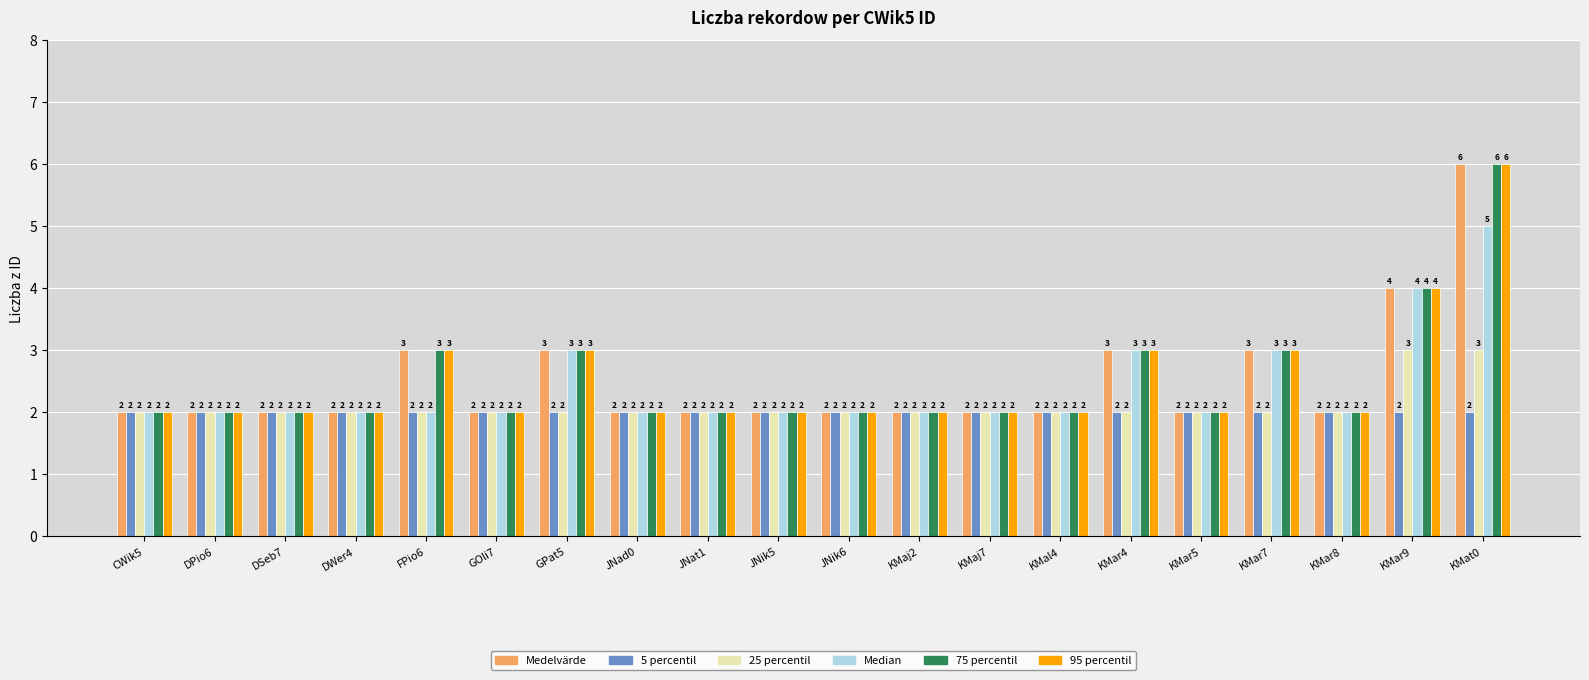

Reading right to left, transcribe all the data shown in this chart.

Medelvärde: 6	4	2	3	2	3	2	2	2	2	2	2	2	3	2	3	2	2	2	2
5 percentil: 2	2	2	2	2	2	2	2	2	2	2	2	2	2	2	2	2	2	2	2
25 percentil: 3	3	2	2	2	2	2	2	2	2	2	2	2	2	2	2	2	2	2	2
Median: 5	4	2	3	2	3	2	2	2	2	2	2	2	3	2	2	2	2	2	2
75 percentil: 6	4	2	3	2	3	2	2	2	2	2	2	2	3	2	3	2	2	2	2
95 percentil: 6	4	2	3	2	3	2	2	2	2	2	2	2	3	2	3	2	2	2	2